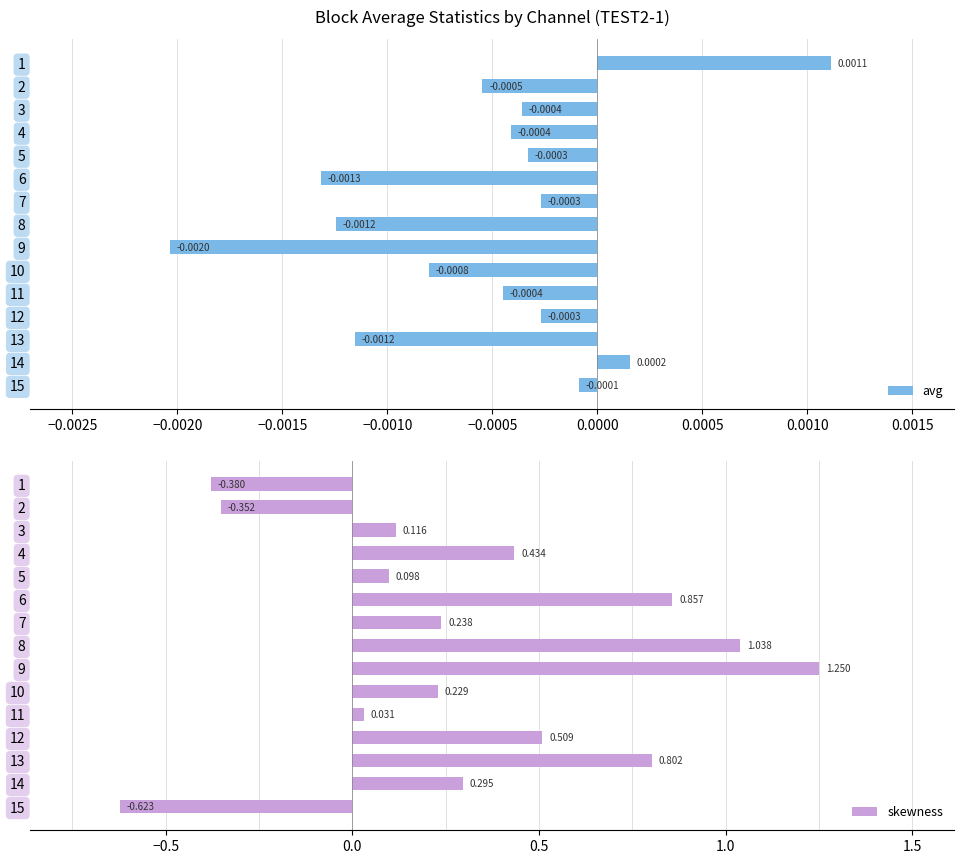

At which label is skewness closest to 0?

11